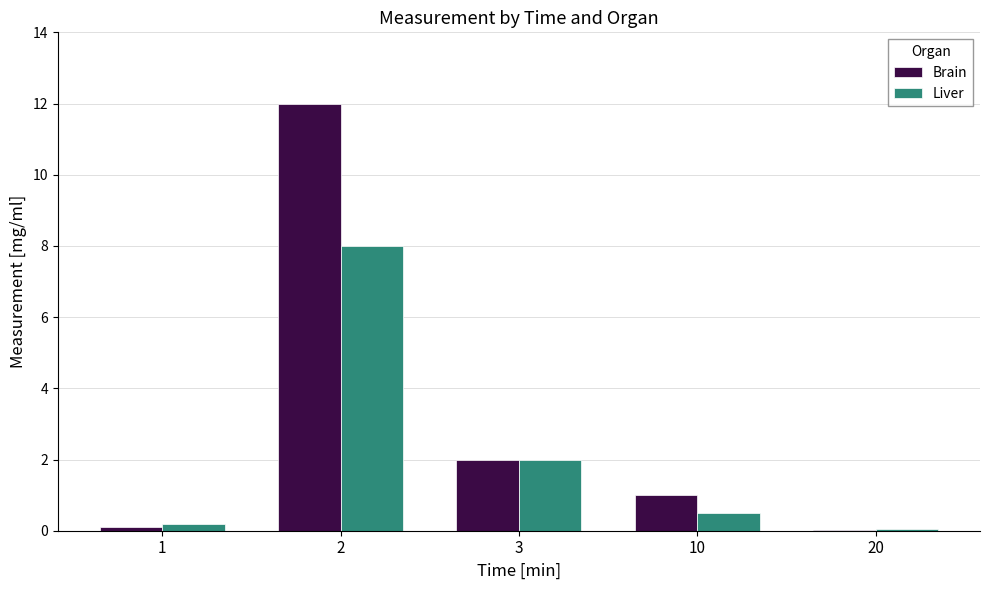

Between 1 and 3, which series saw the biggest shift?

Brain